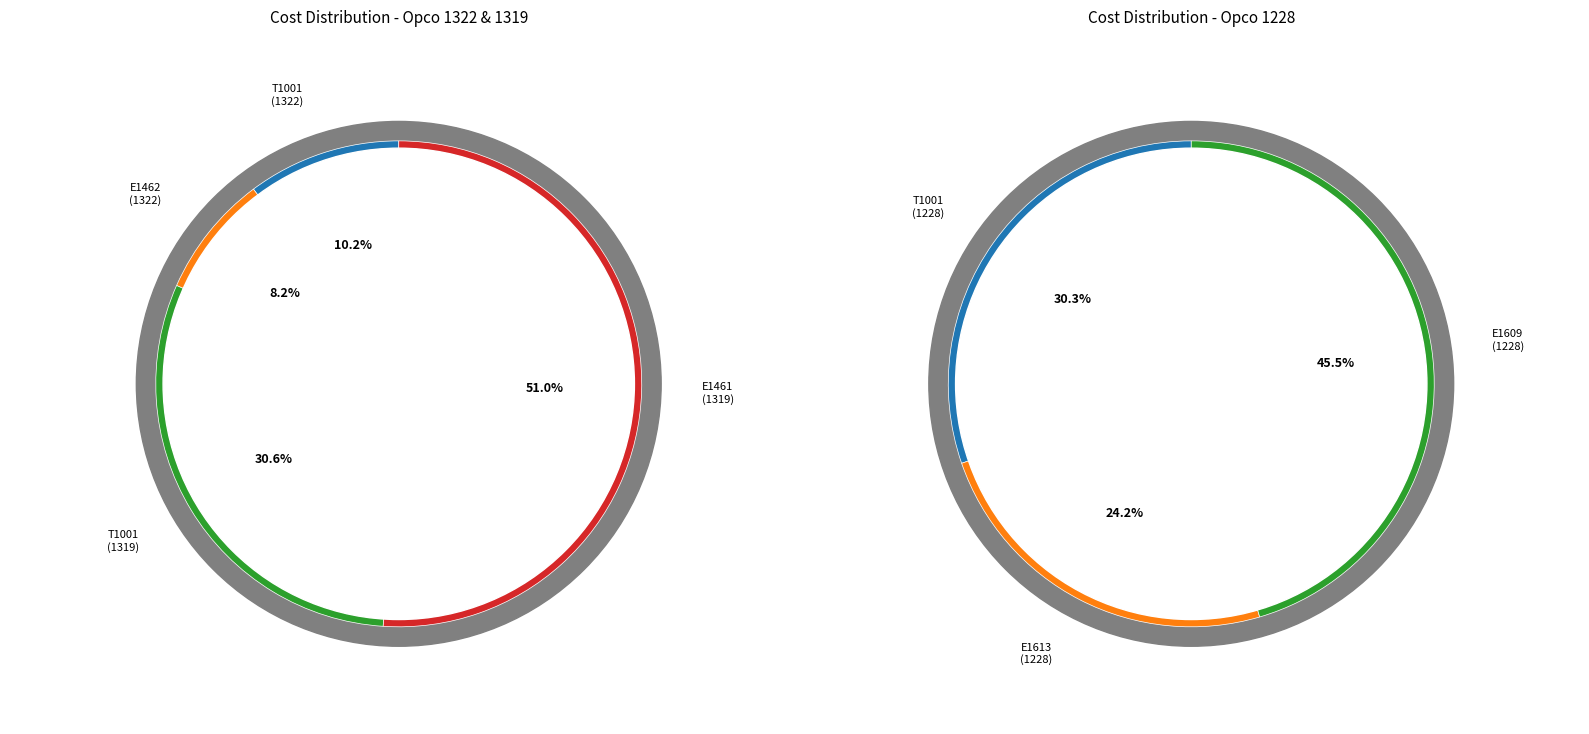

Does T1001 (1322) account for over 50% of the chart?

No